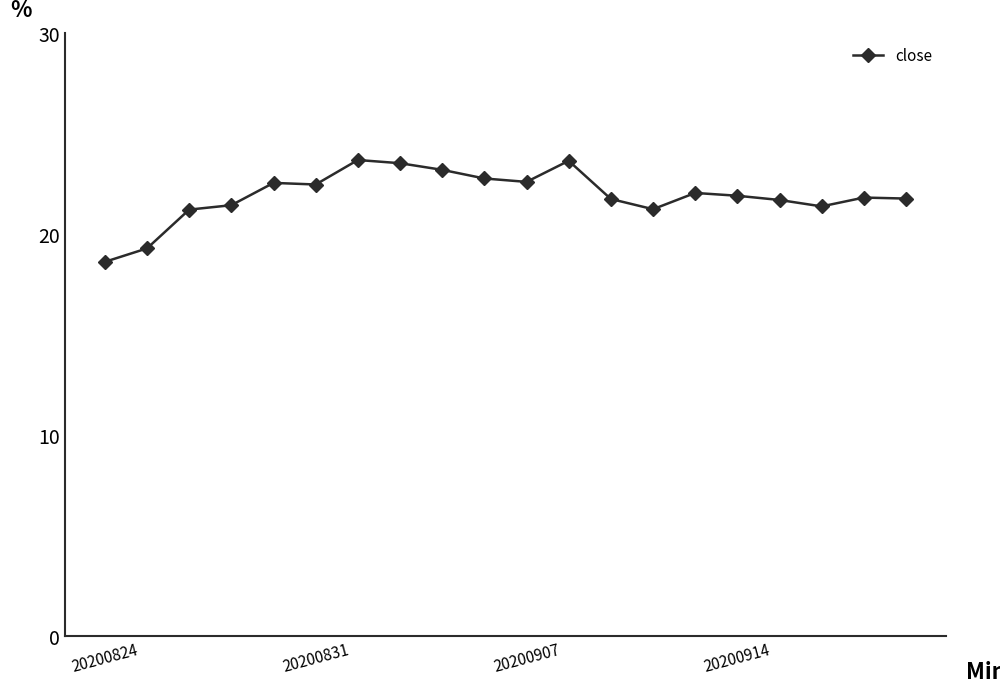

True or false: the data has more than 2 interior local peaks.

True